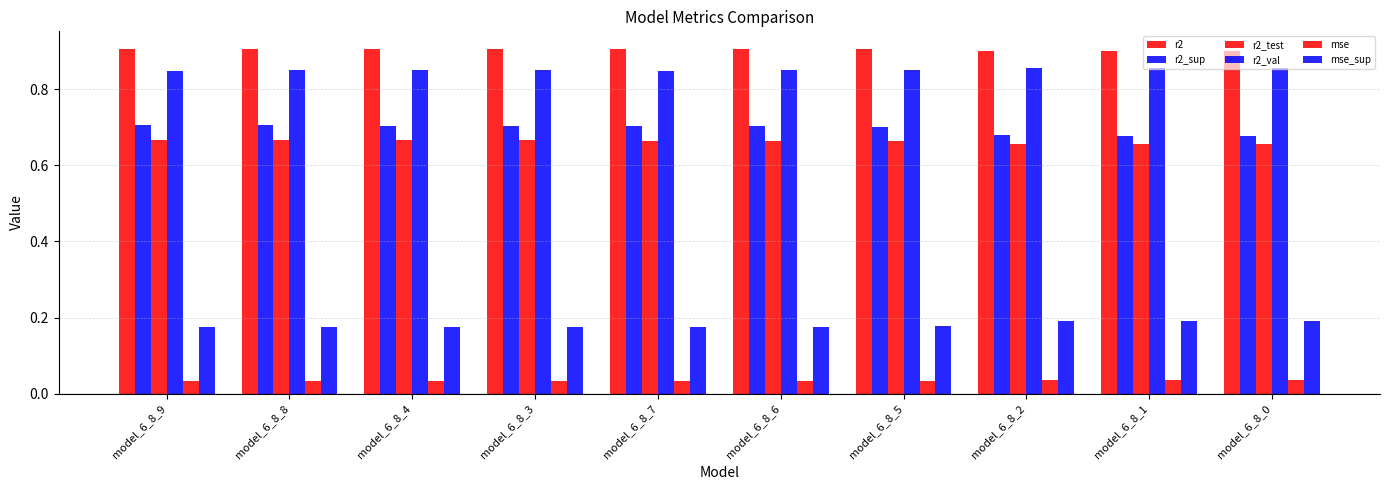

Reading left to right, what are all the values shown in this chart?

r2: 0.9	0.9	0.9	0.9	0.9	0.9	0.9	0.9	0.9	0.9
r2_sup: 0.7	0.7	0.7	0.7	0.7	0.7	0.7	0.7	0.7	0.7
r2_test: 0.7	0.7	0.7	0.7	0.7	0.7	0.7	0.7	0.7	0.7
r2_val: 0.8	0.8	0.9	0.9	0.8	0.8	0.8	0.9	0.9	0.9
mse: 0.0	0.0	0.0	0.0	0.0	0.0	0.0	0.0	0.0	0.0
mse_sup: 0.2	0.2	0.2	0.2	0.2	0.2	0.2	0.2	0.2	0.2